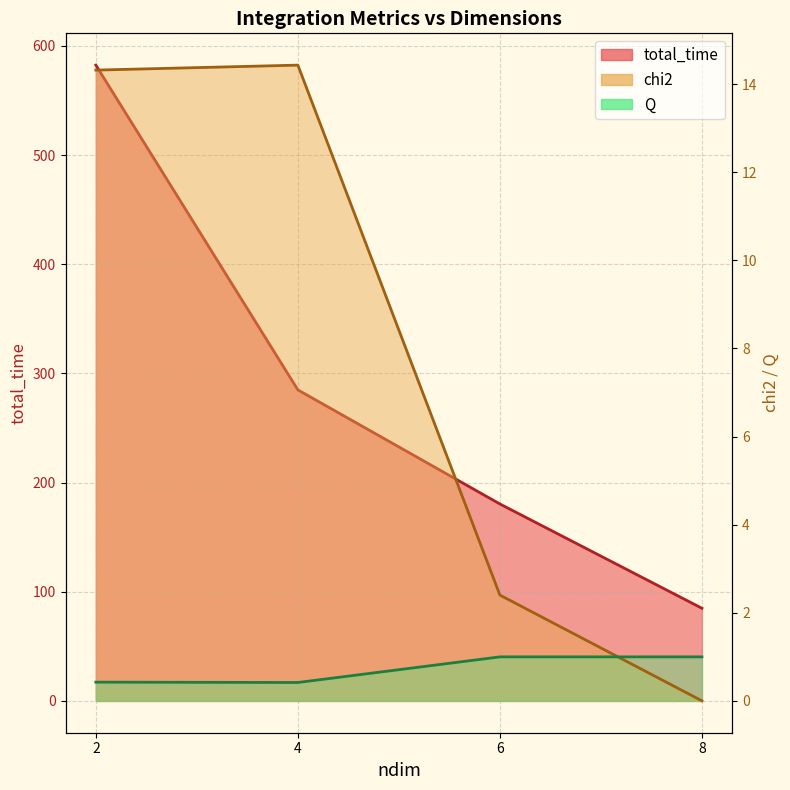

Reading right to left, transcribe all the data shown in this chart.

total_time: 8=84.9	6=180.4	4=284.9	2=582.4
chi2: 8=0.0	6=2.4	4=14.4	2=14.3
Q: 8=1.0	6=1.0	4=0.4	2=0.4